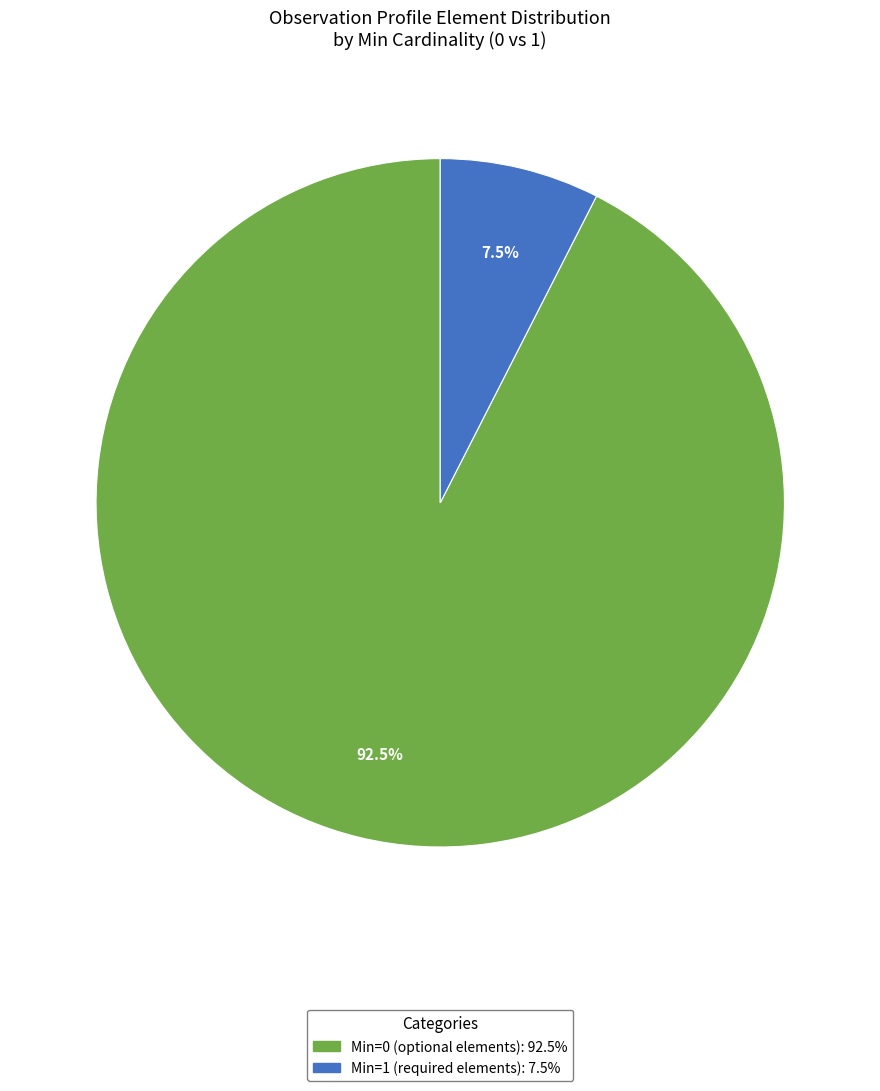

Is there a majority slice in this chart?

Yes